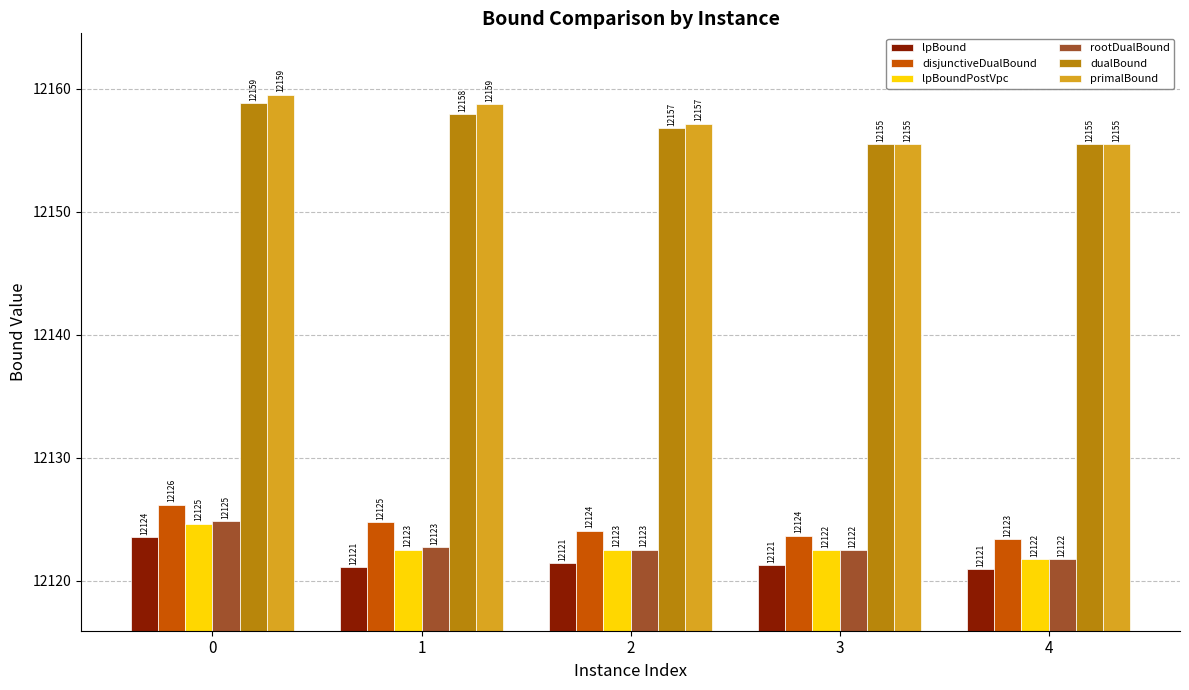

Where is dualBound nearest to the value 12157?

2